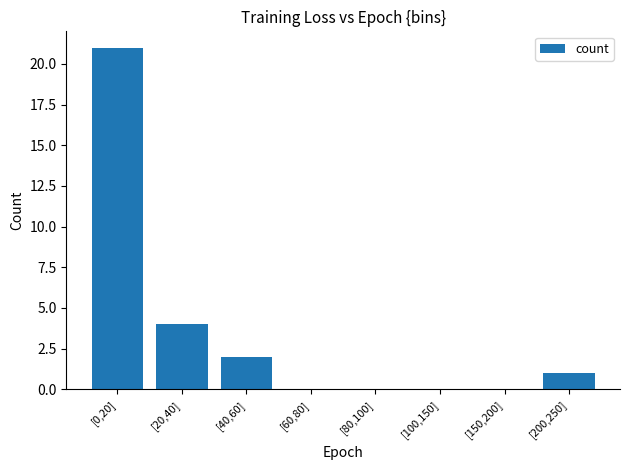

Are the bars horizontal?

No